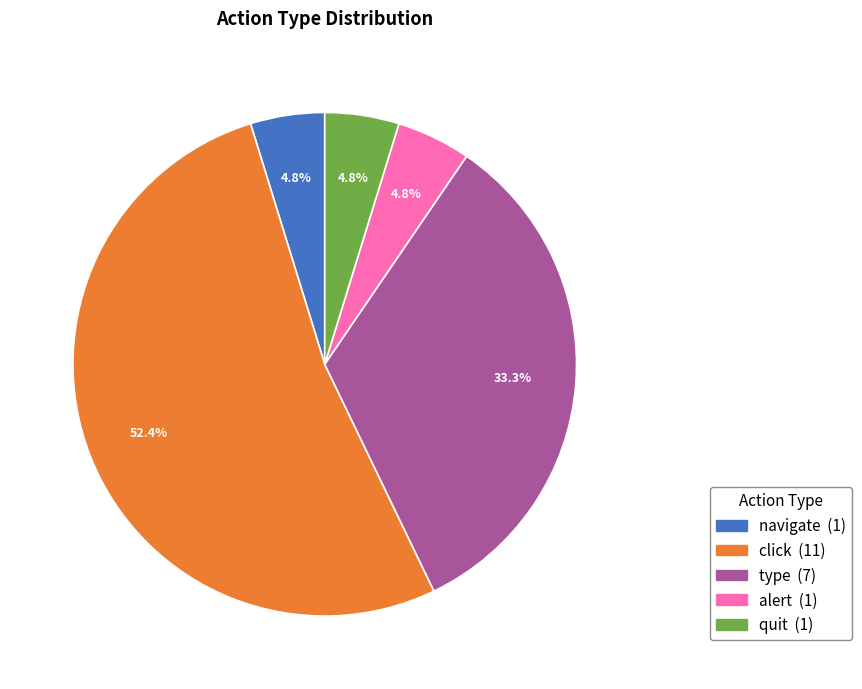

To the nearest percent, what is the difference between the largest and smallest slice percentages?

48%